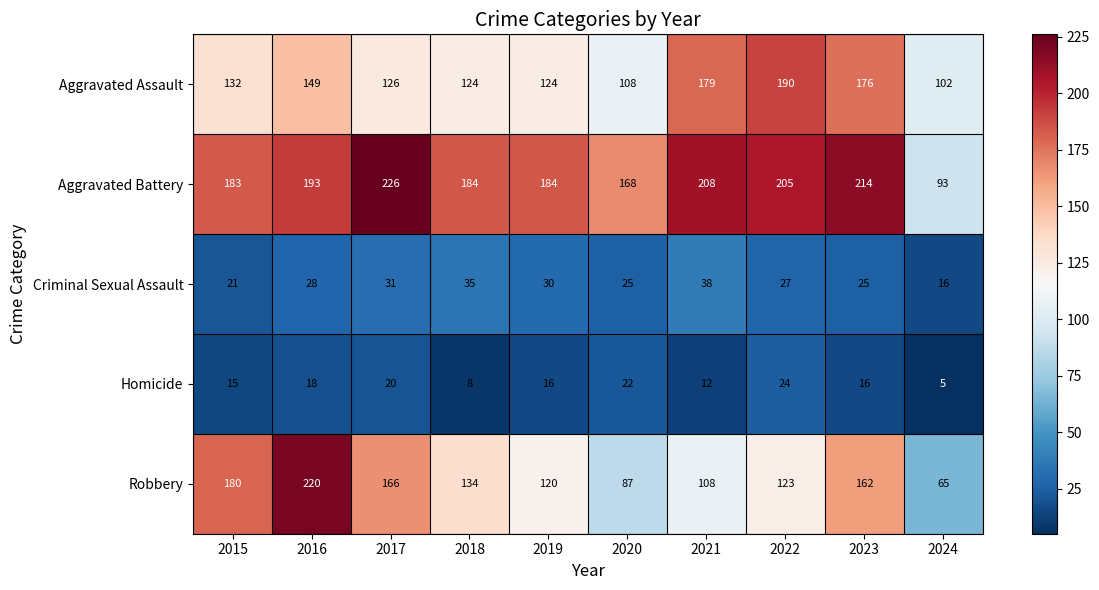

At which label does Homicide reach its peak?

2022